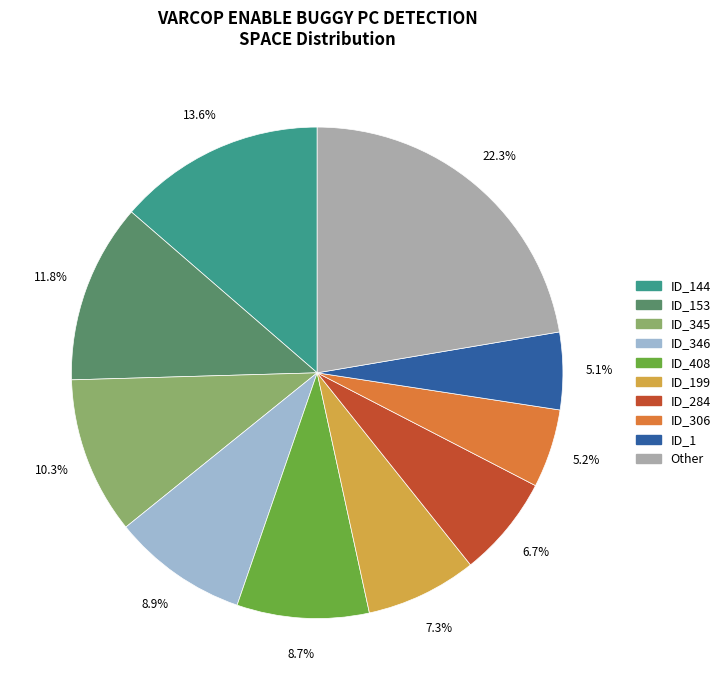

What is the total percentage of ID_153 and ID_1?

16.9%